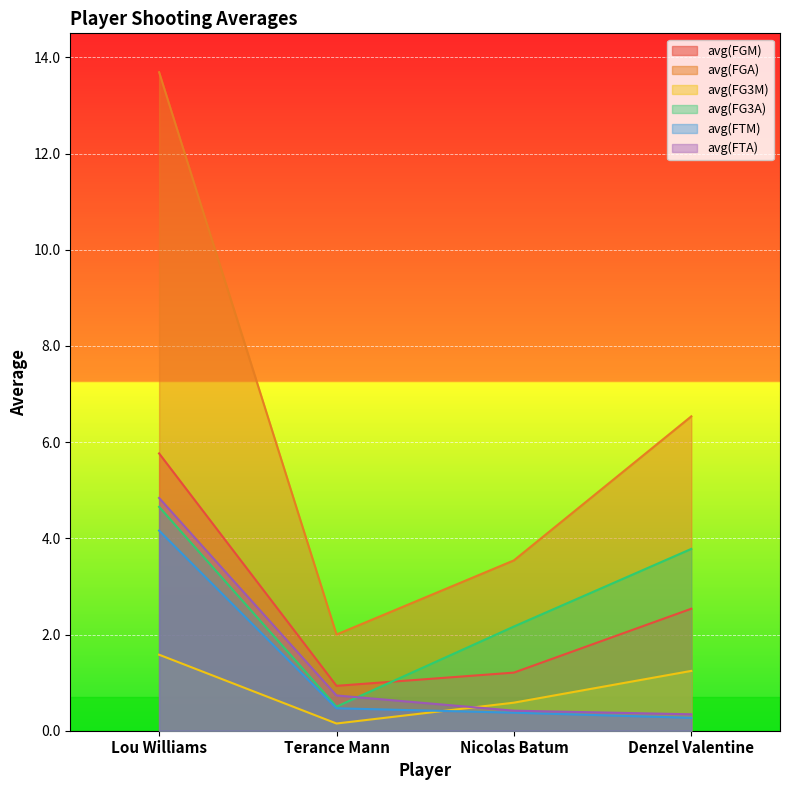

How many series are shown in this chart?

6